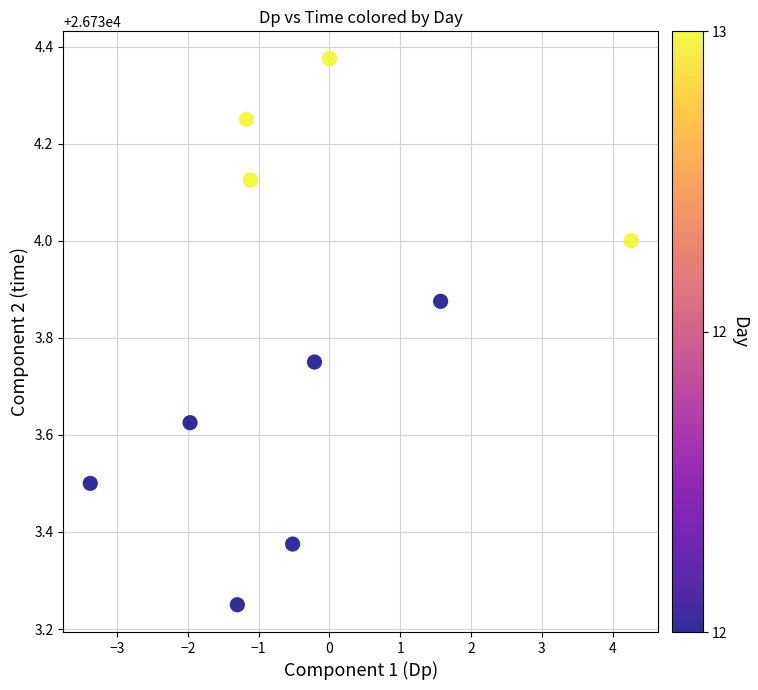

What is the range of Y values (max minus min)?

1.1